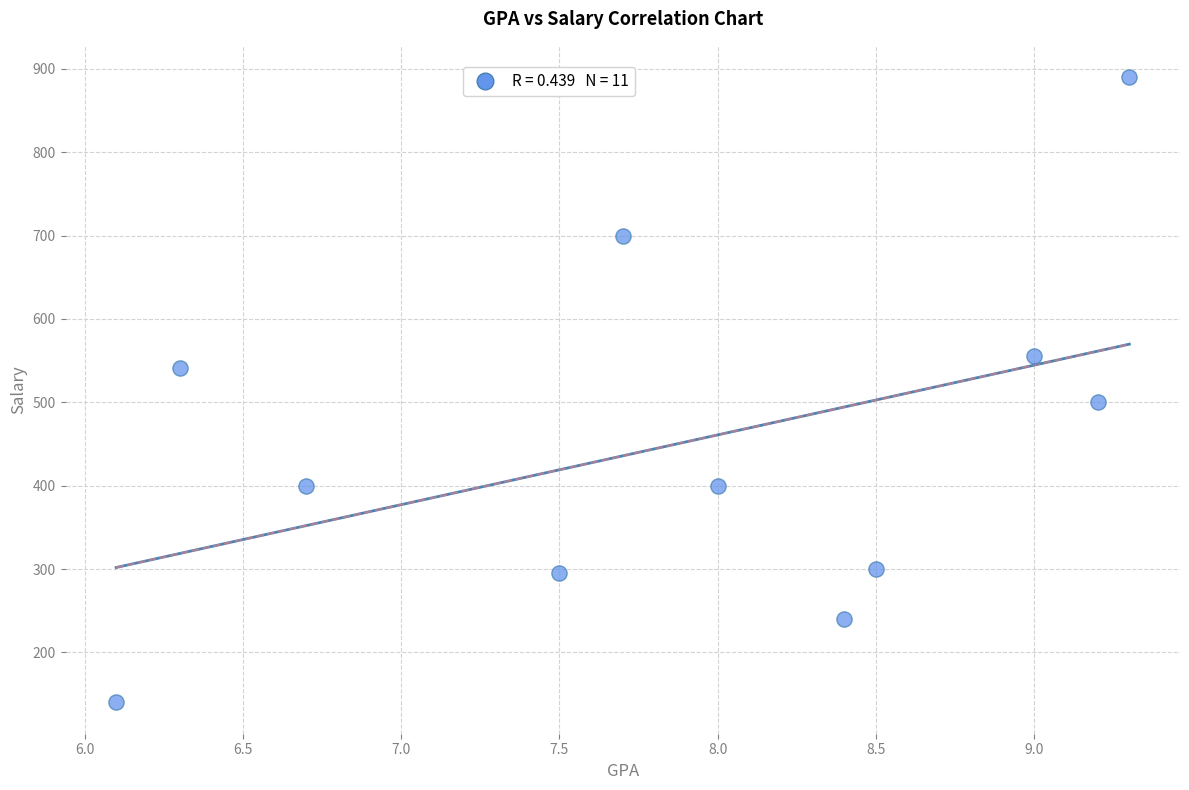

What Y value in the scatter plot is closest to 515?

500